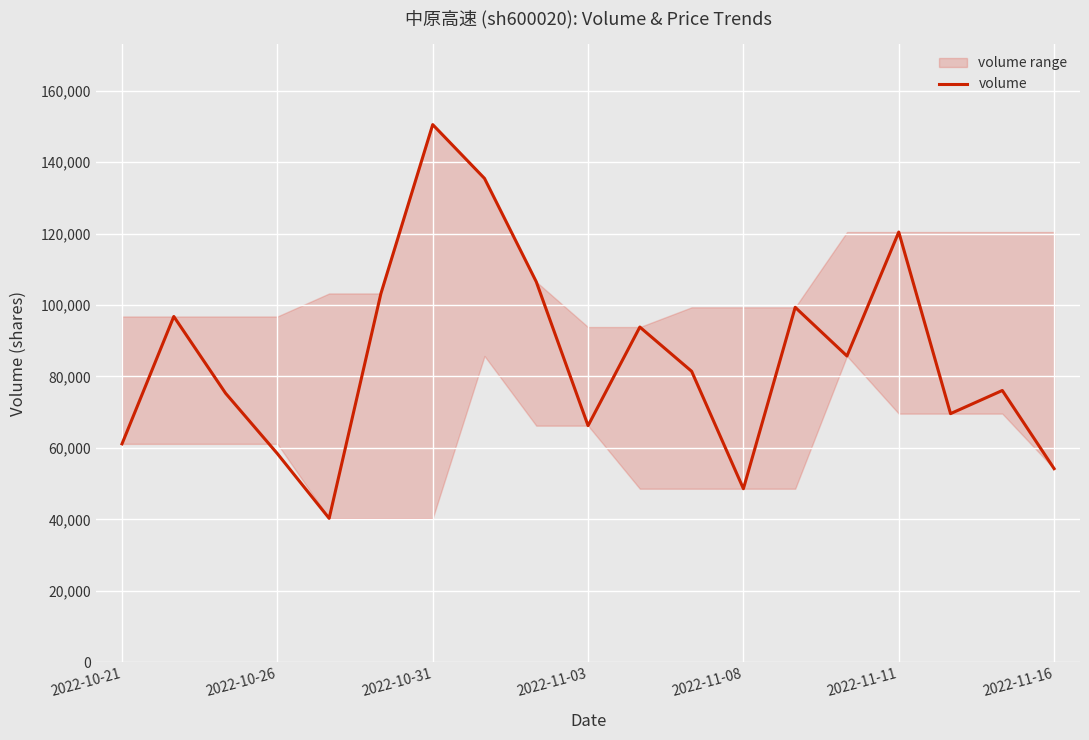

Reading right to left, transcribe all the data shown in this chart.

54181	76068	69586	120418	85720	99350	48565	81440	93826	66216	106493	135435	150495	103229	40274	58393	75295	96781	61126